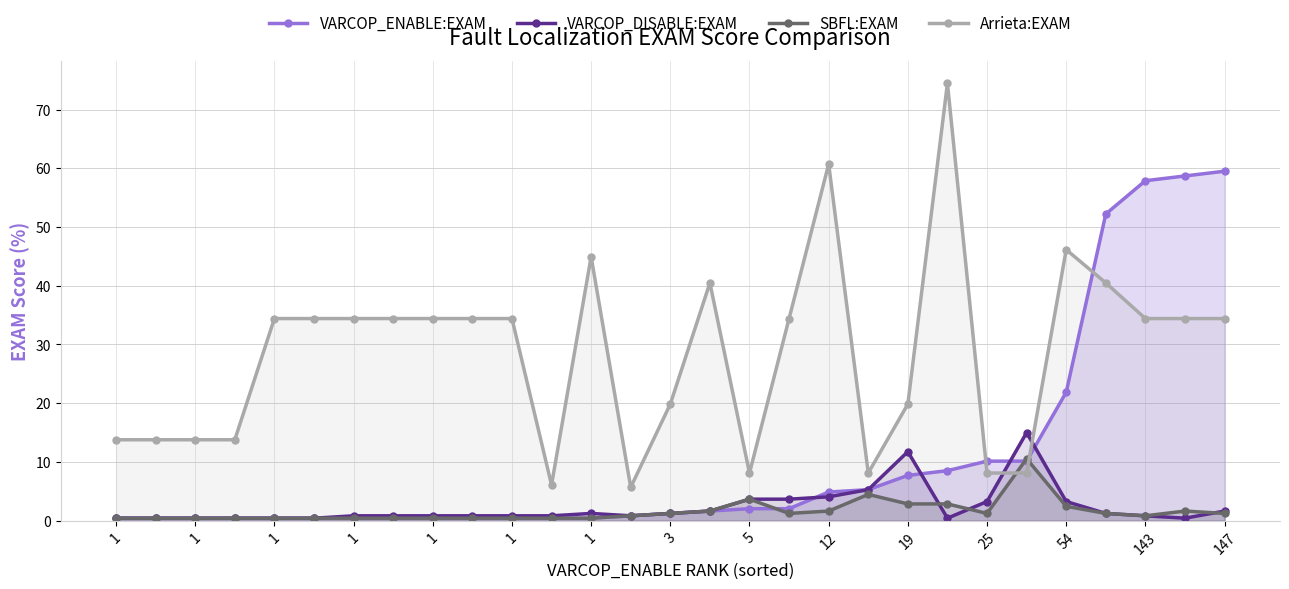

What is the value of the VARCOP_ENABLE:EXAM point at the 7th from the left?

0.4